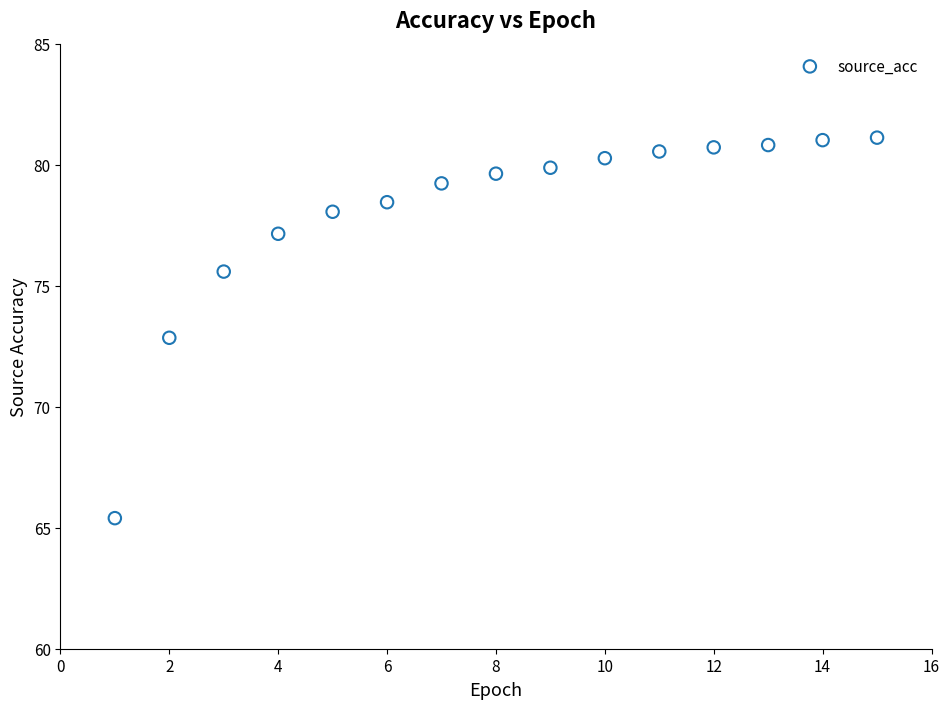

What is the range of X values (max minus min)?

14.0